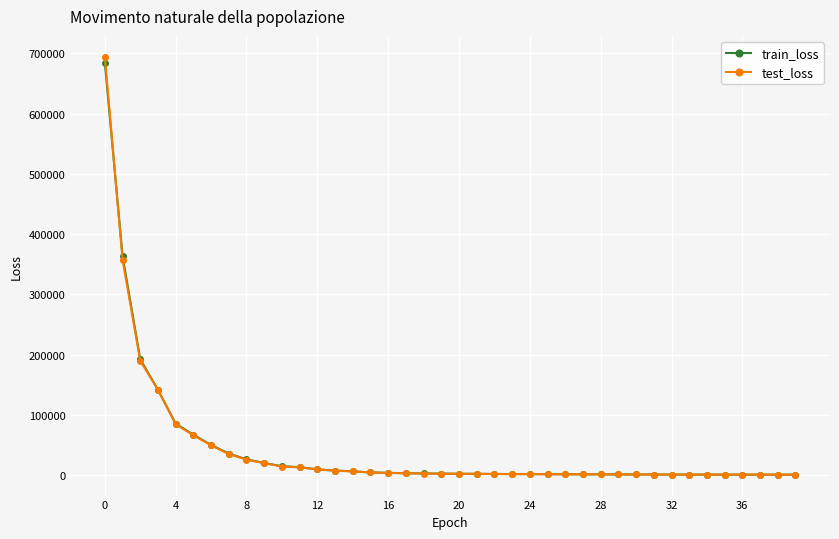

What is the maximum value shown in the chart?

694357.6